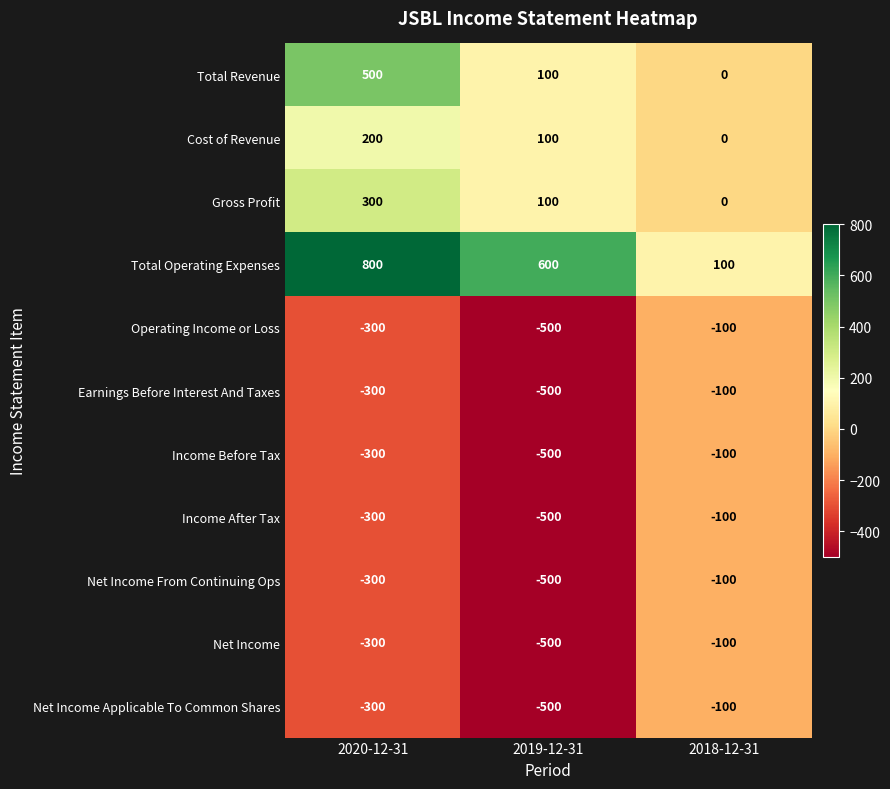

At how many categories does at least one series exceed 502?

2